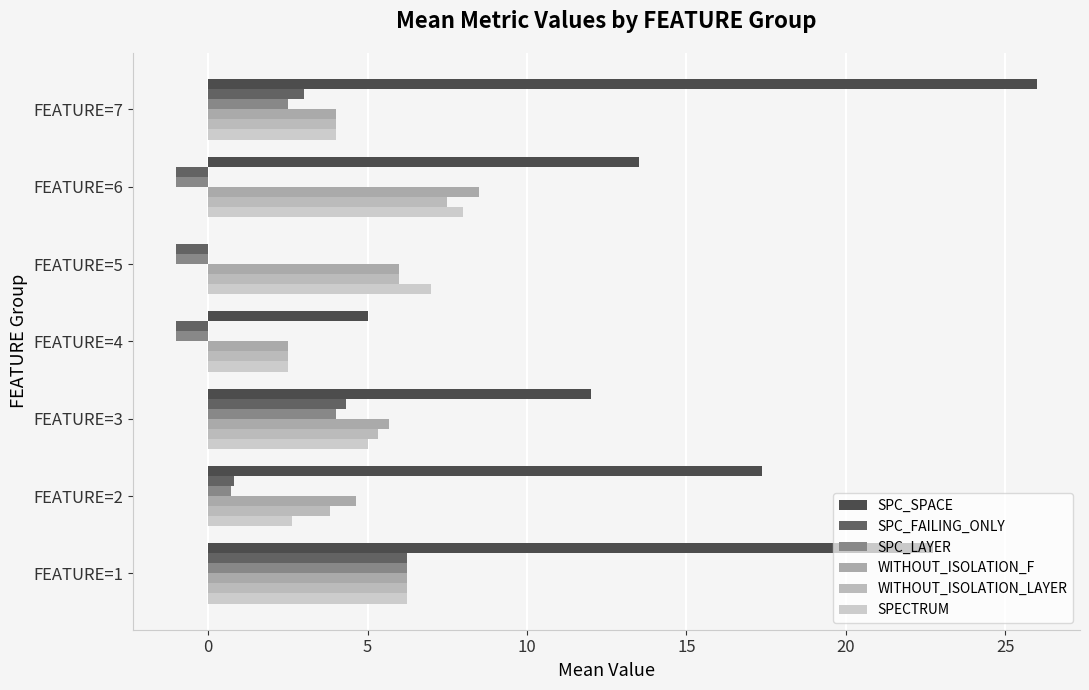

How many values in the SPC_LAYER series exceed 0?

4